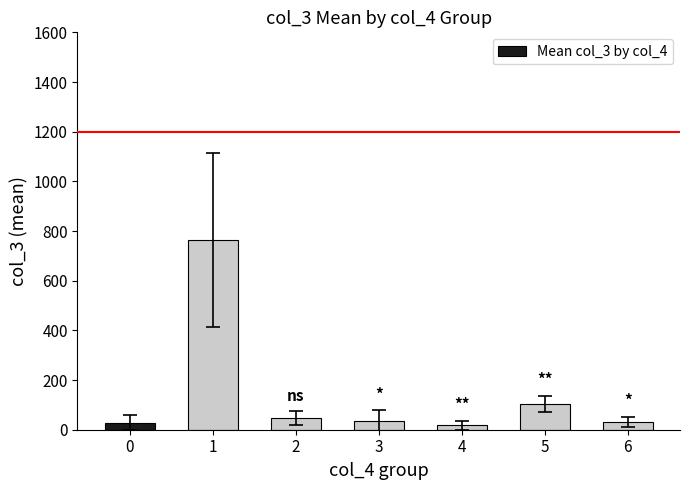

The chart shows a value of 46.5 at 2. True or false?

True